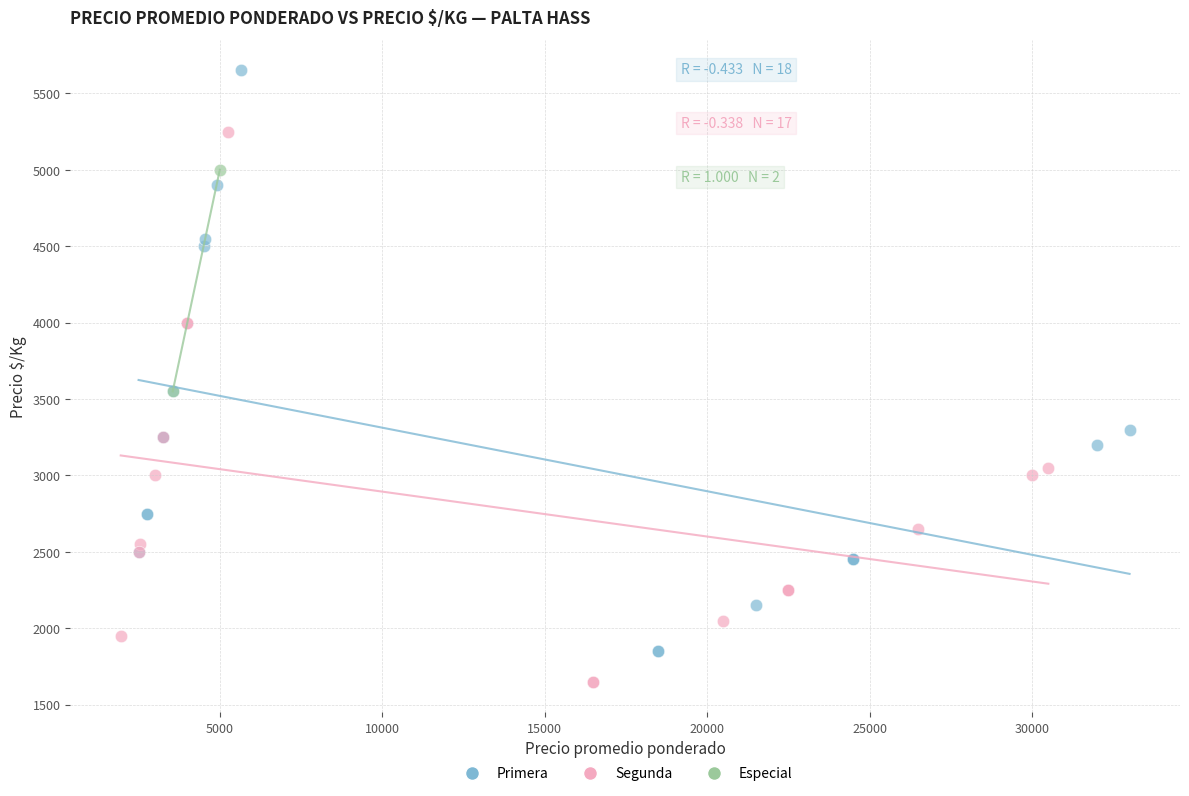

What are all the series names shown in the legend?

Primera, Segunda, Especial